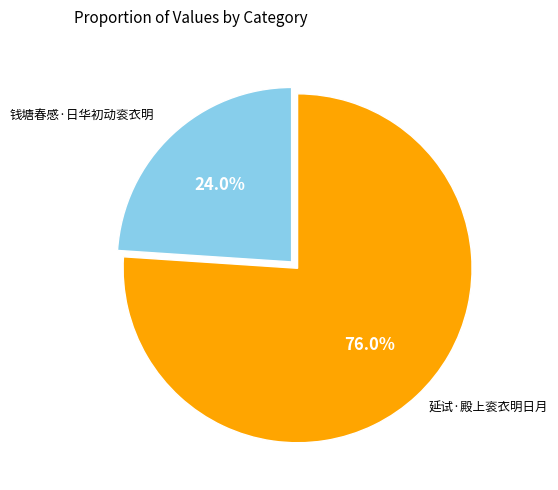

To the nearest percent, what is the difference between the largest and smallest slice percentages?

52%